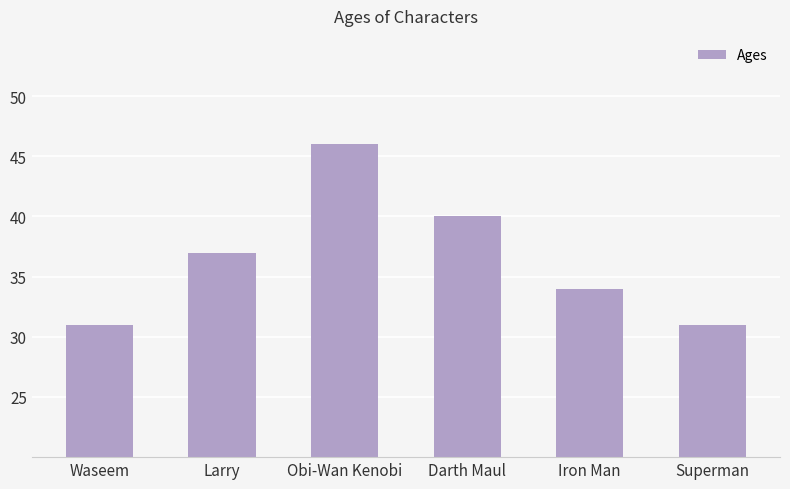

What is the label of the 3rd bar from the left?

Obi-Wan Kenobi